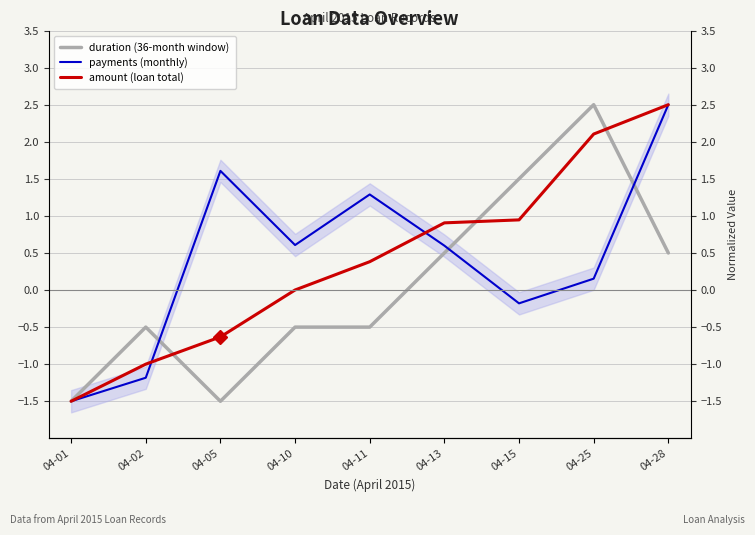

What is the maximum value for amount (loan total)?

2.5